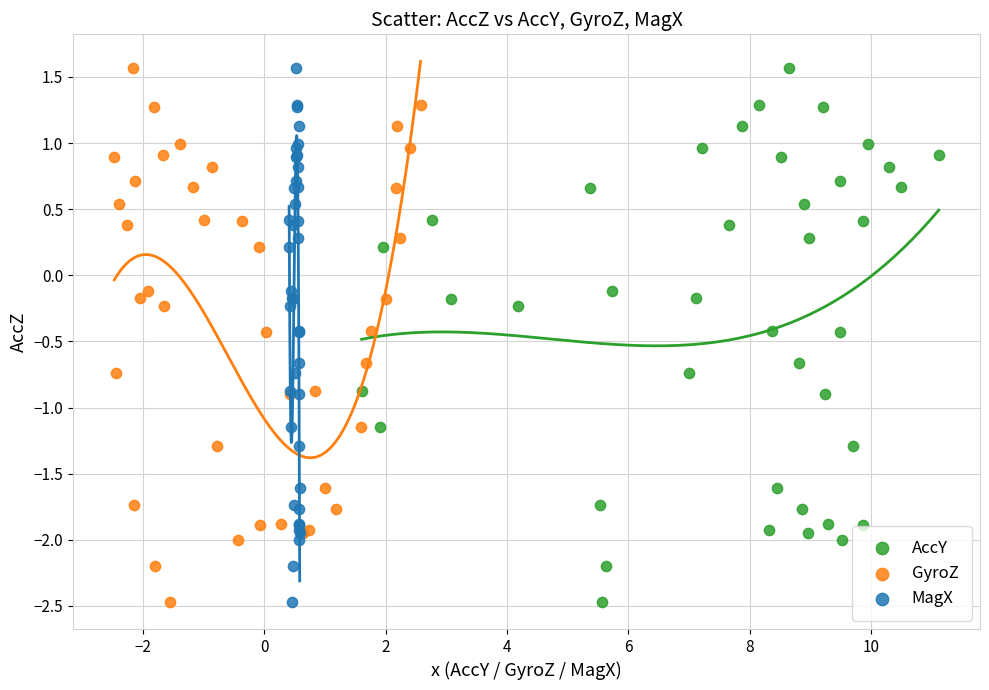

What are all the series names shown in the legend?

AccY, GyroZ, MagX